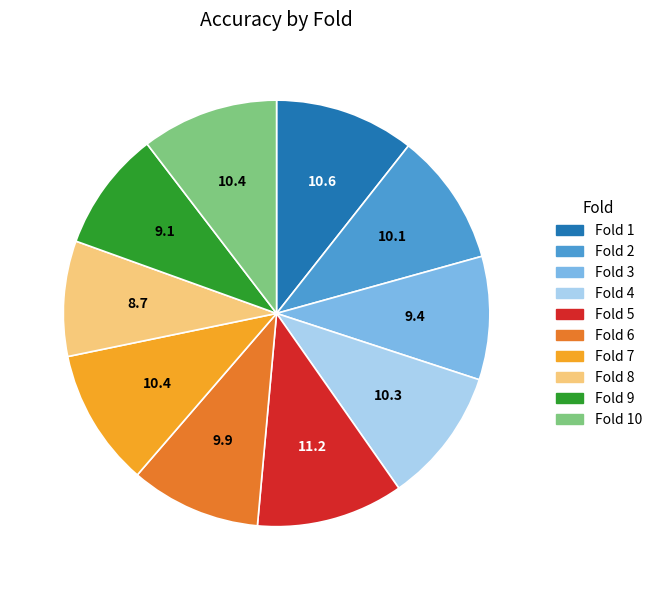

Is the sum of Fold 1 and Fold 3 greater than half?

No